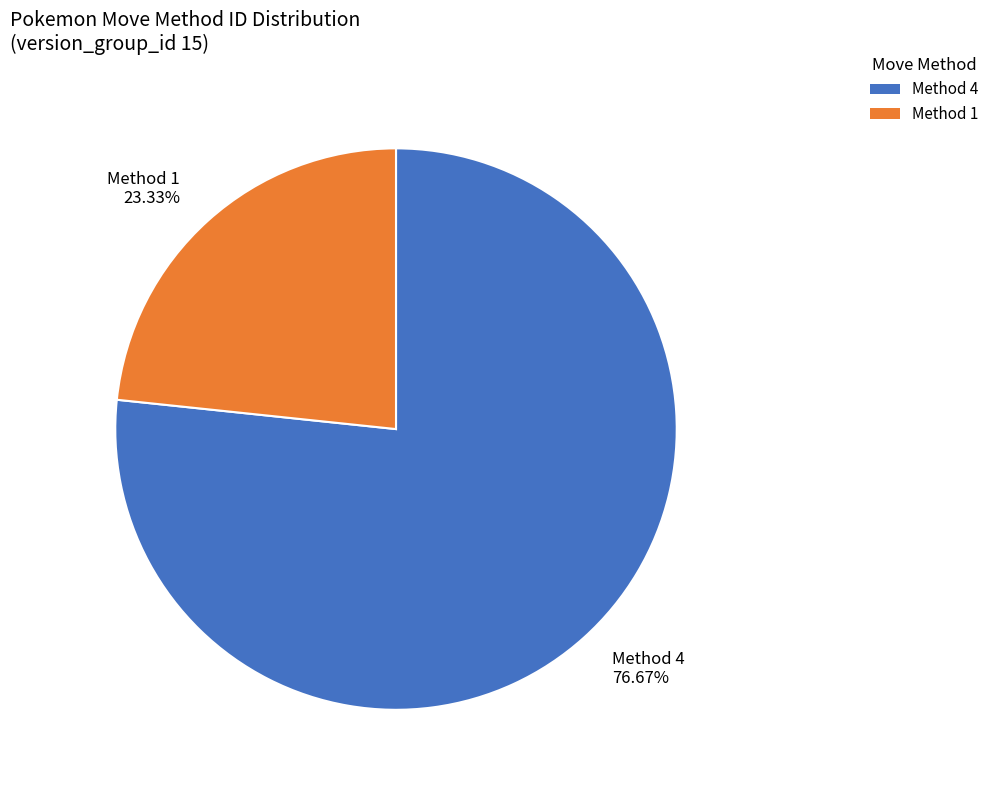

What is the ratio of the value at Method 1 23.33% to the value at Method 4 76.67%?

0.3